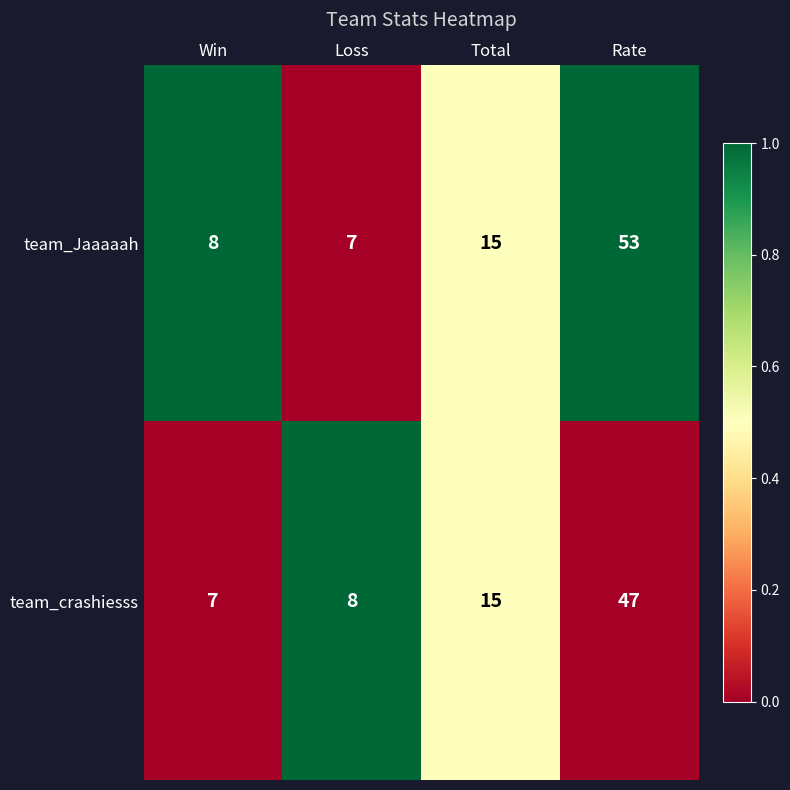

The value of team_crashiesss at Loss is 8. True or false?

True